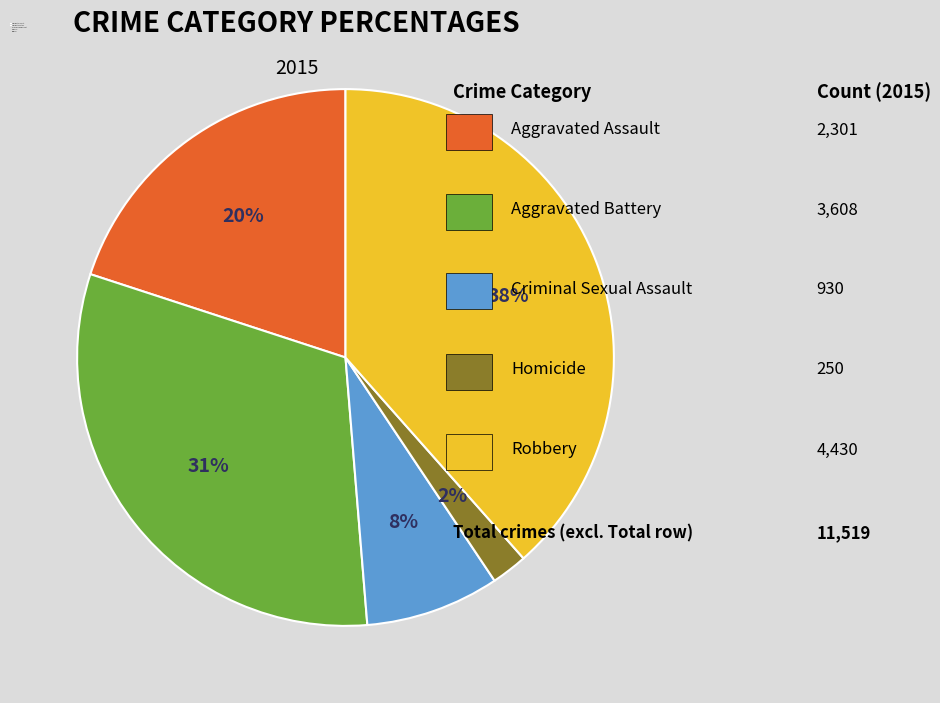

Do Aggravated Assault and Robbery together represent more than half of the pie?

Yes